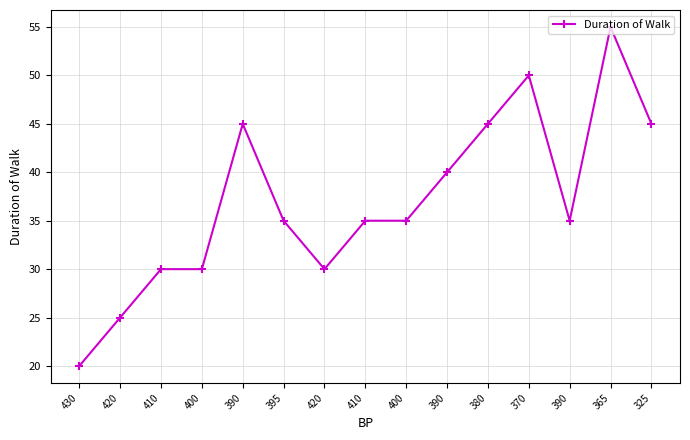

Is this an area chart (filled region under the line)?

No